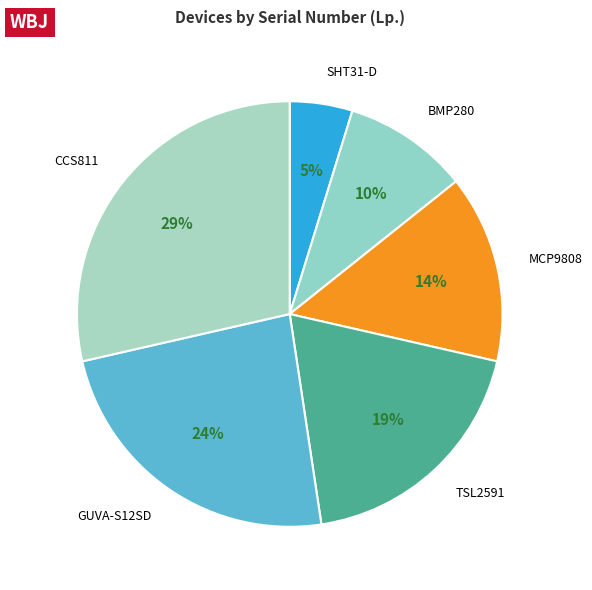

To the nearest percent, what is the difference between the largest and smallest slice percentages?

24%